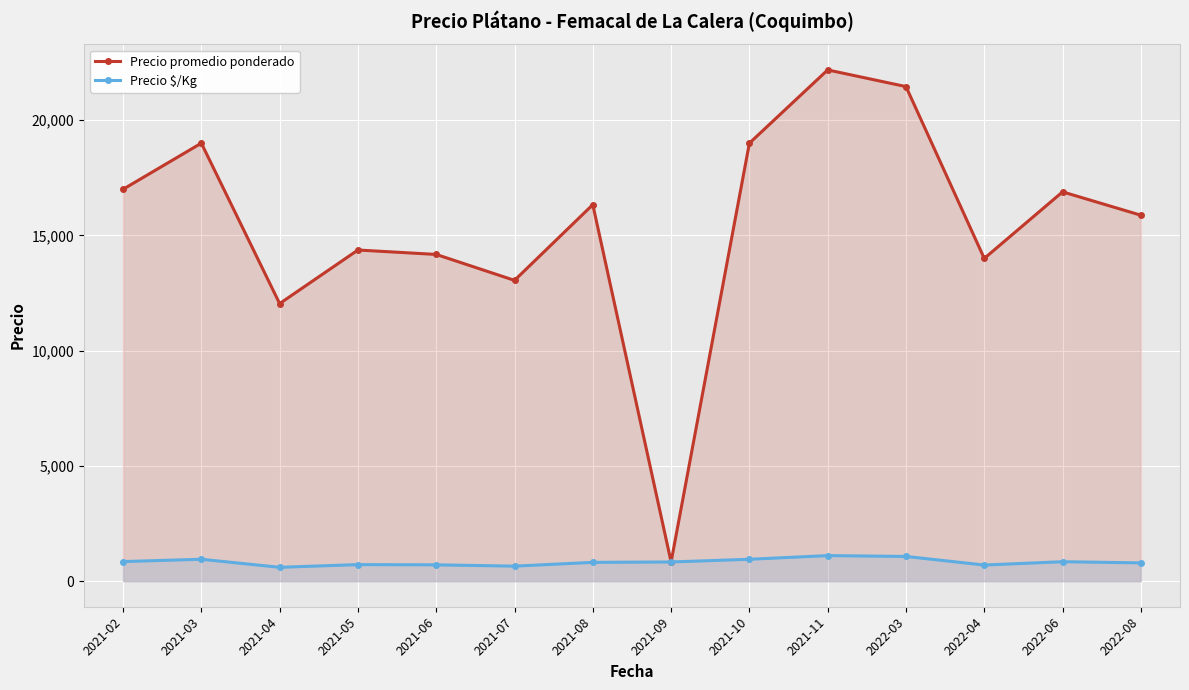

What is the difference between the second highest and minimum values in the Precio $/Kg series?

470.5